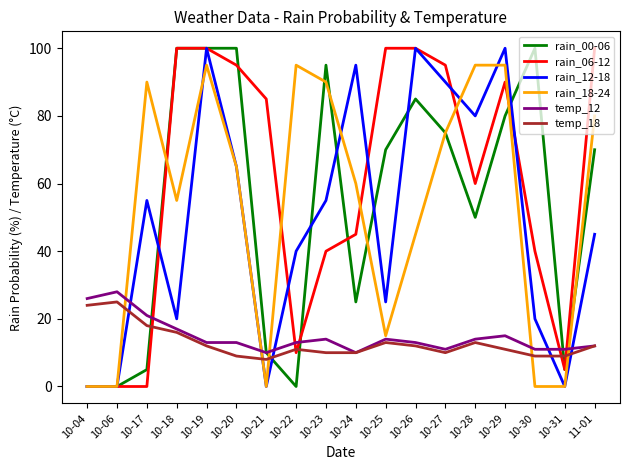

Which series ends up on top after the final intersection of rain_18-24 and temp_12?

rain_18-24